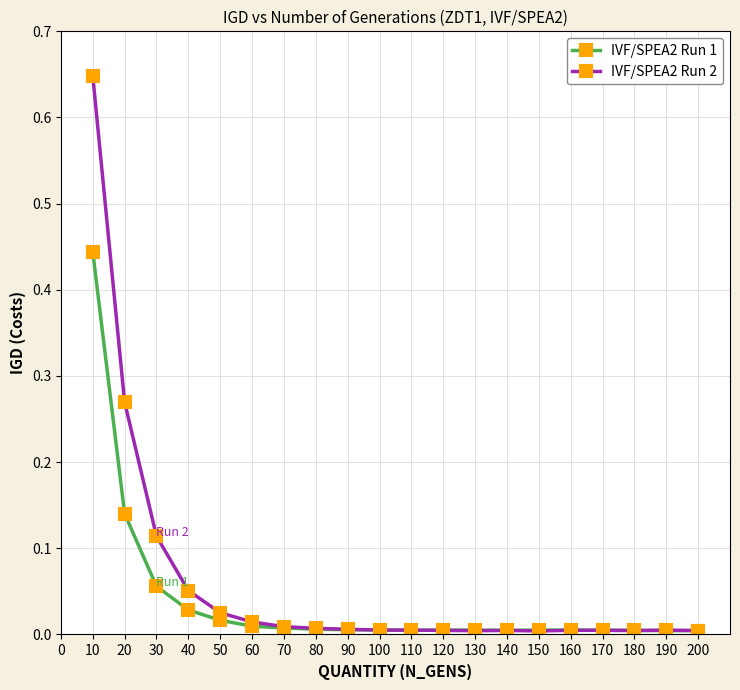

List the series in order of their peak value, lowest first.

IVF/SPEA2 Run 1, IVF/SPEA2 Run 2